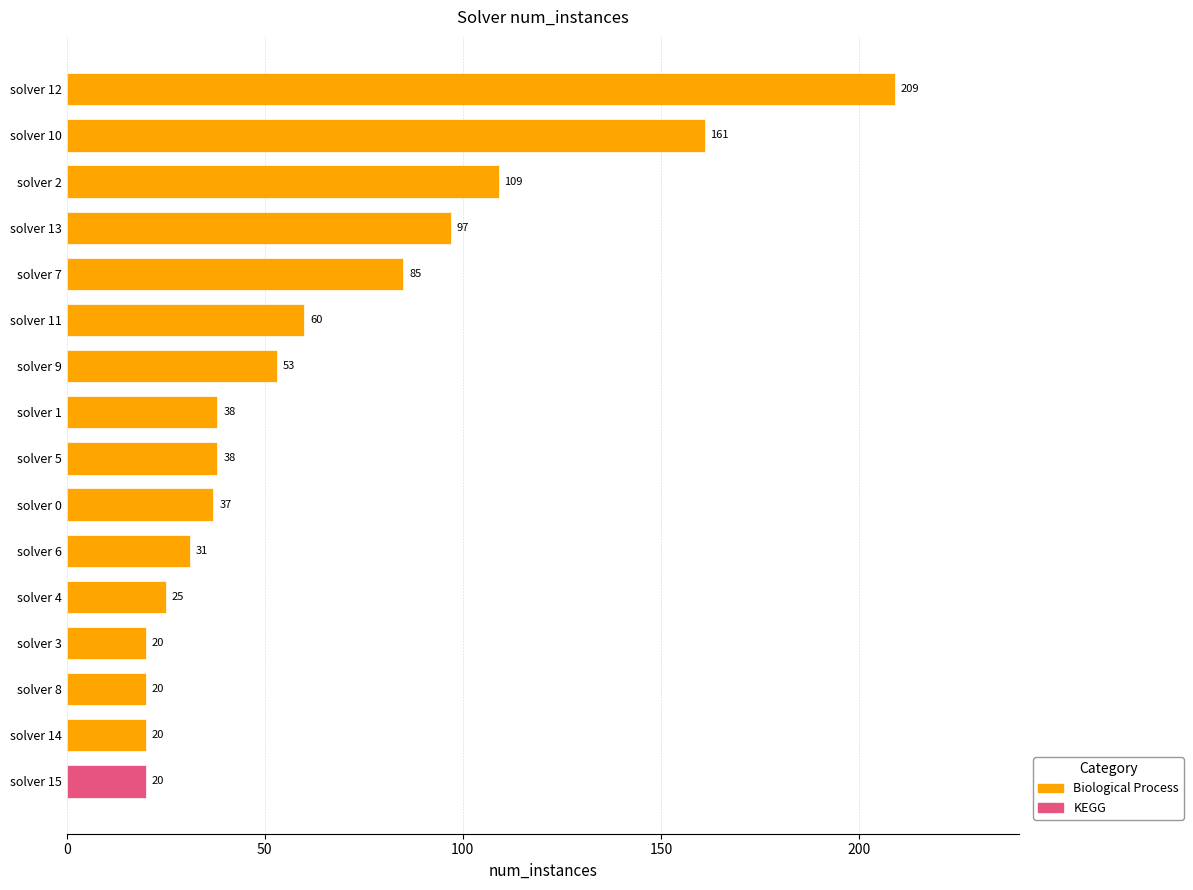

At which category does the chart reach its peak across all series?

solver 12